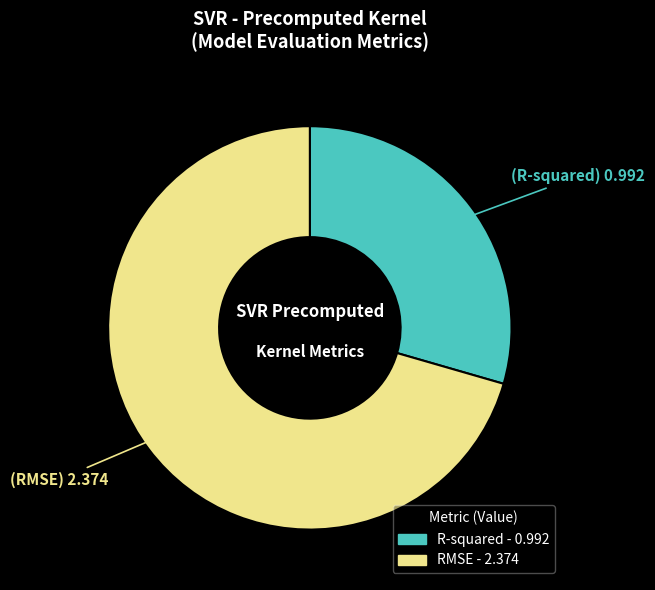

Approximately how many times larger is the value at R-squared compared to RMSE?

0.4